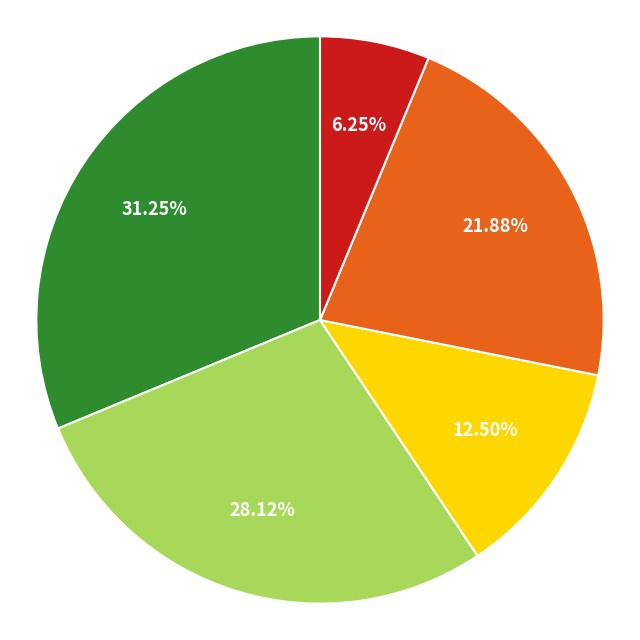

Is there any slice that represents more than half of the pie?

No